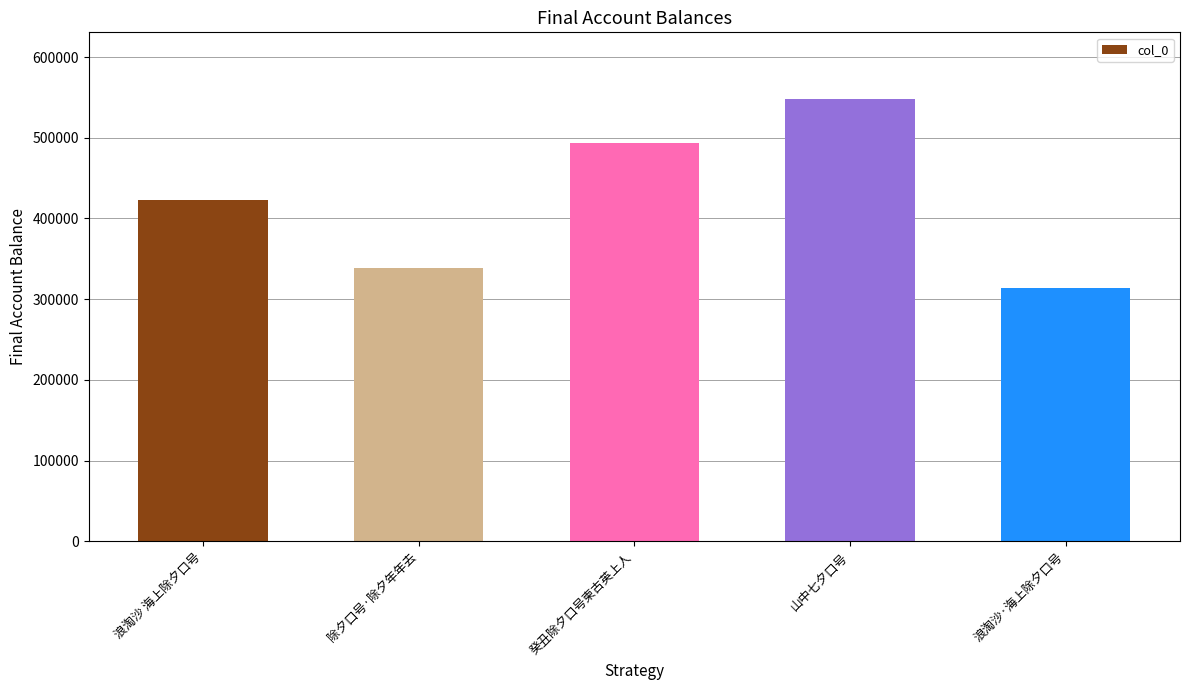

True or false: the data shows 339147 at 除夕口号·除夕年年去.

True